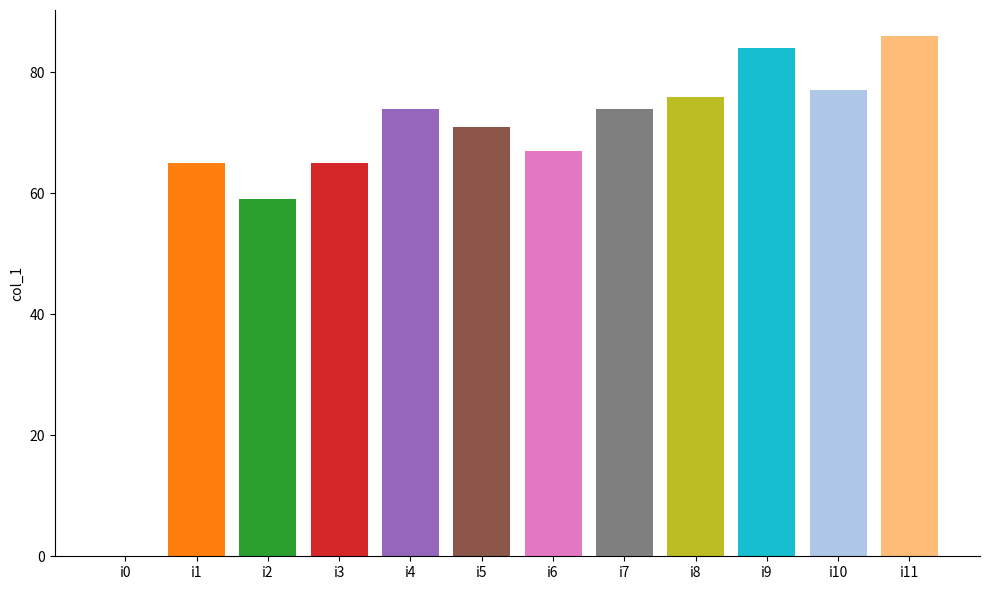

Reading left to right, transcribe all the data shown in this chart.

0	65	59	65	74	71	67	74	76	84	77	86